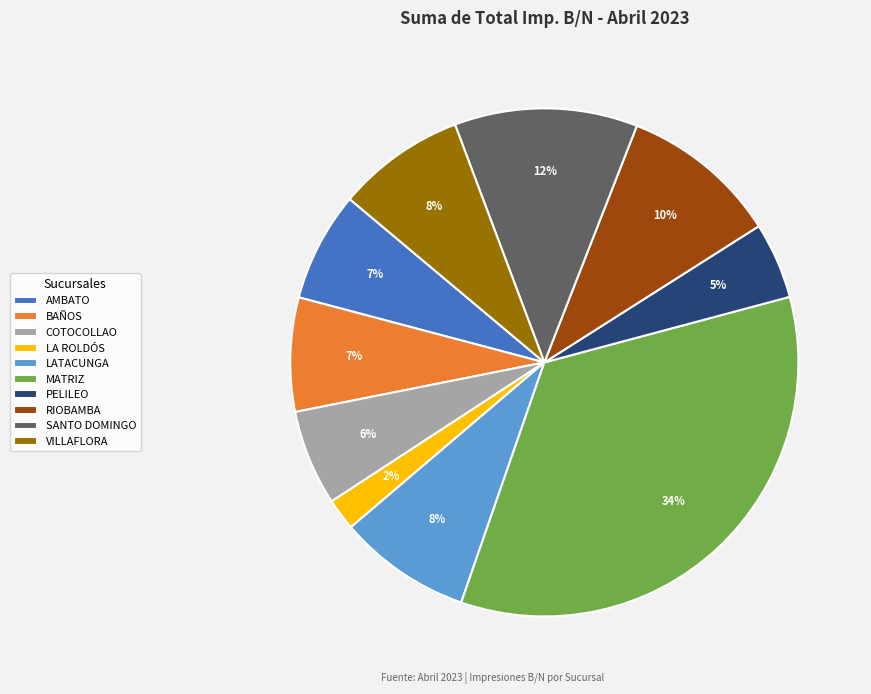

The RIOBAMBA slice represents 10% of the pie. True or false?

True